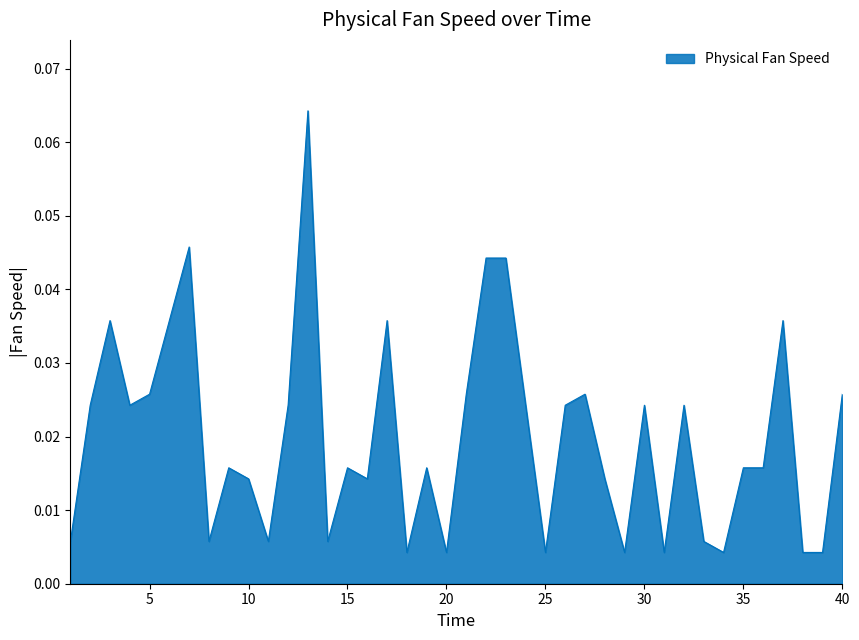

Is this an area chart (filled region under the line)?

Yes